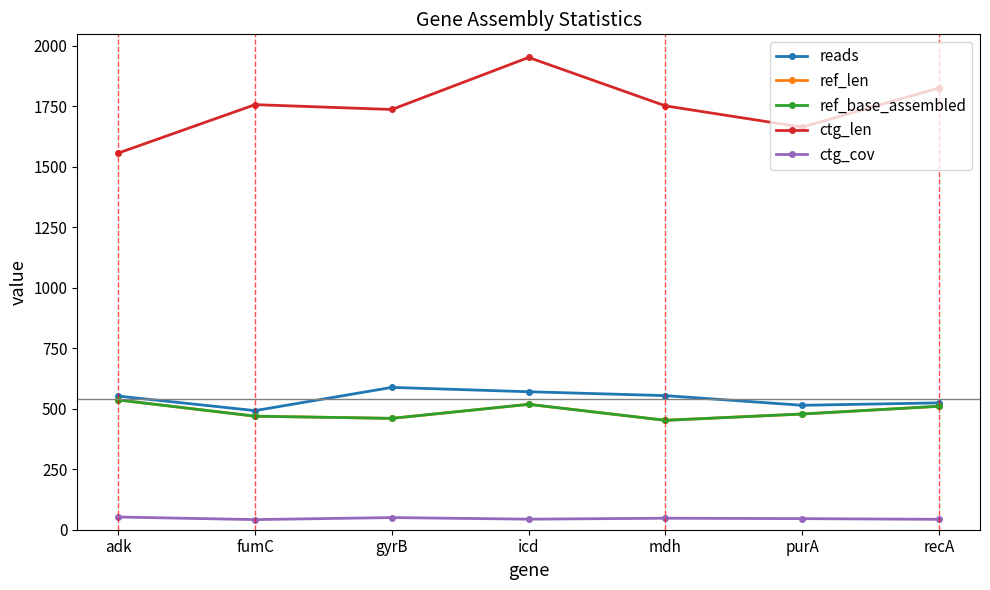

Is it true that ref_base_assembled equals 202.5 at recA?

False